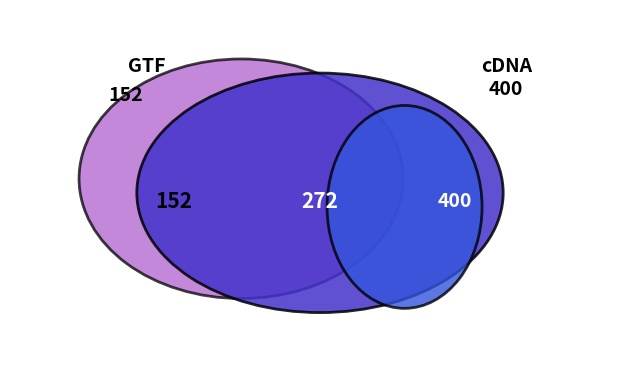

How many segments does this pie chart have?

5